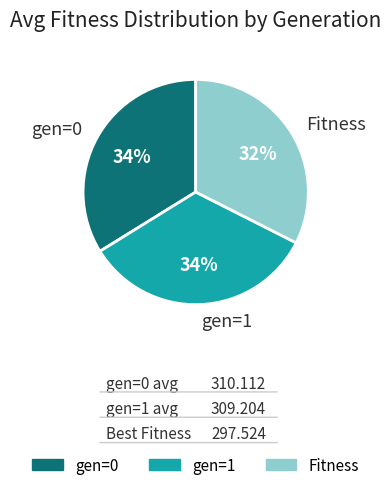

How many segments does this pie chart have?

3